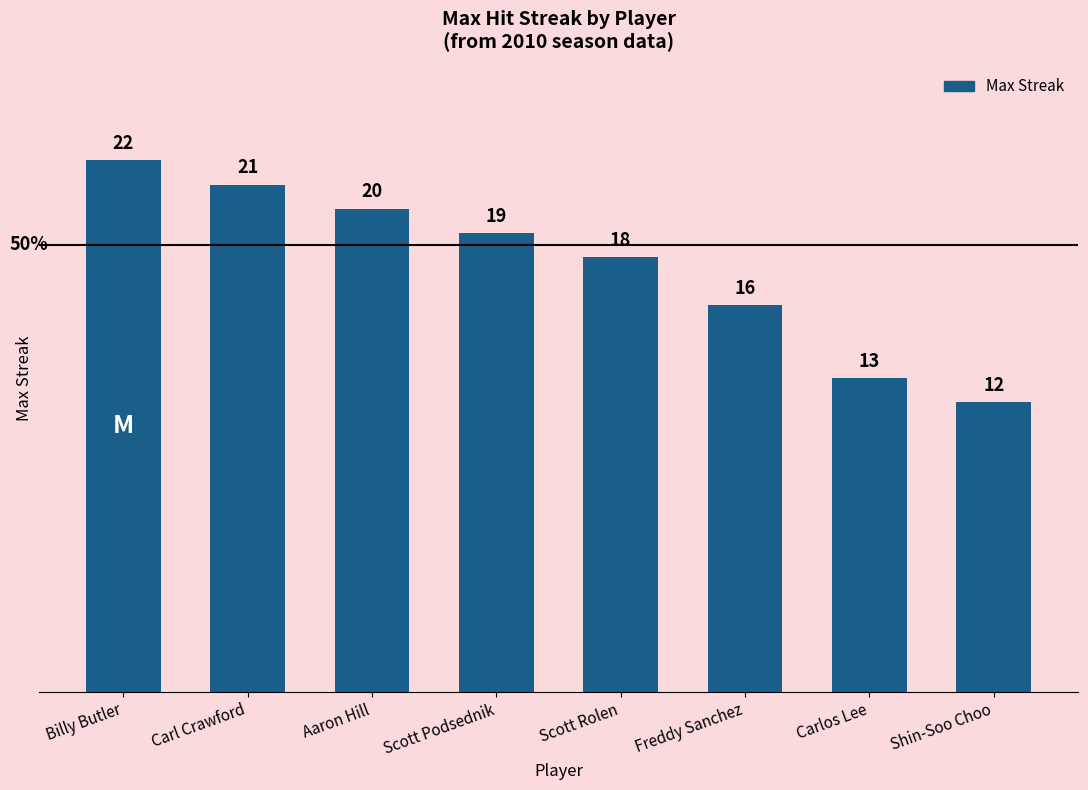

Count the values in the range 16 to 21.

5